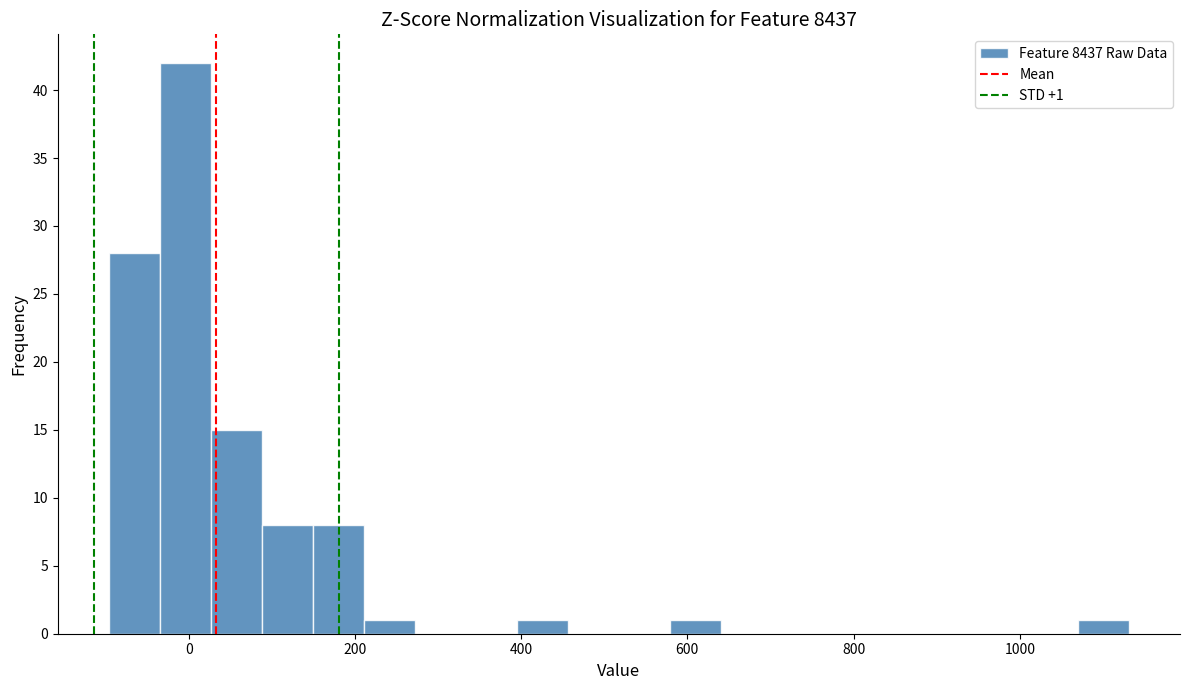

Read against the x-axis, roughly where is the centre of the tallest bar?

0